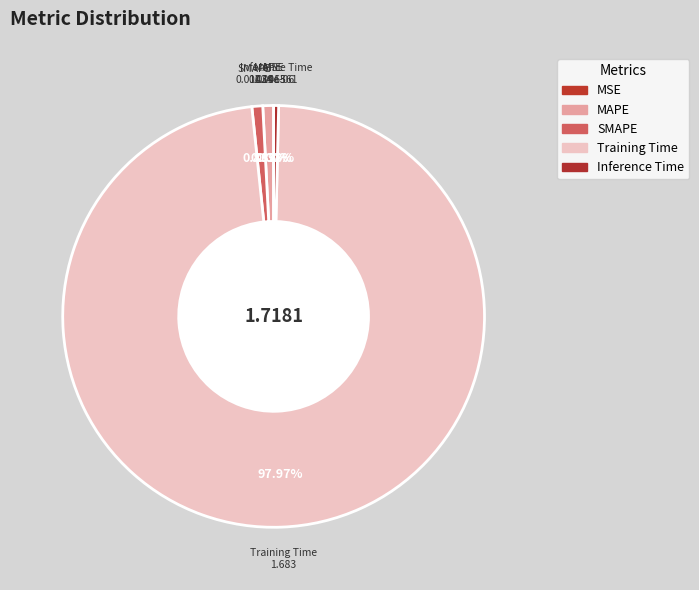

Combined, do Training Time and SMAPE account for over 50%?

Yes